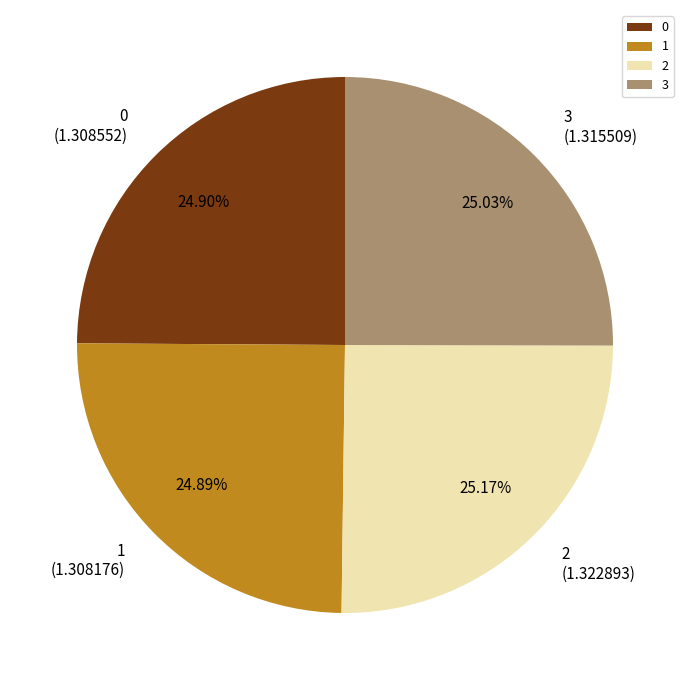

To the nearest percent, what percentage of the pie is 3?

25%